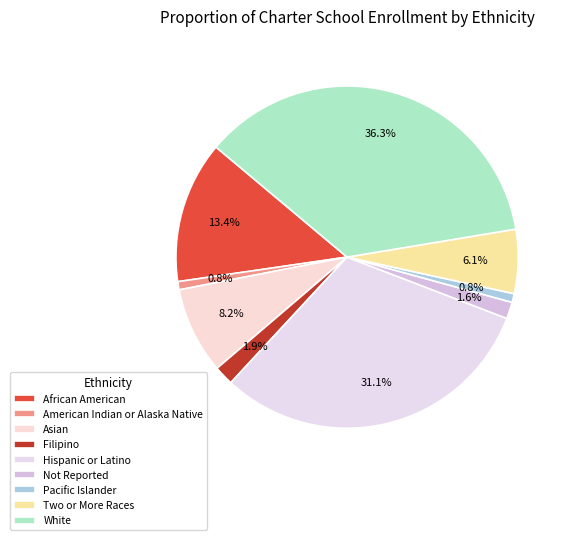

To the nearest percent, what is the combined percentage of African American and Asian?

22%